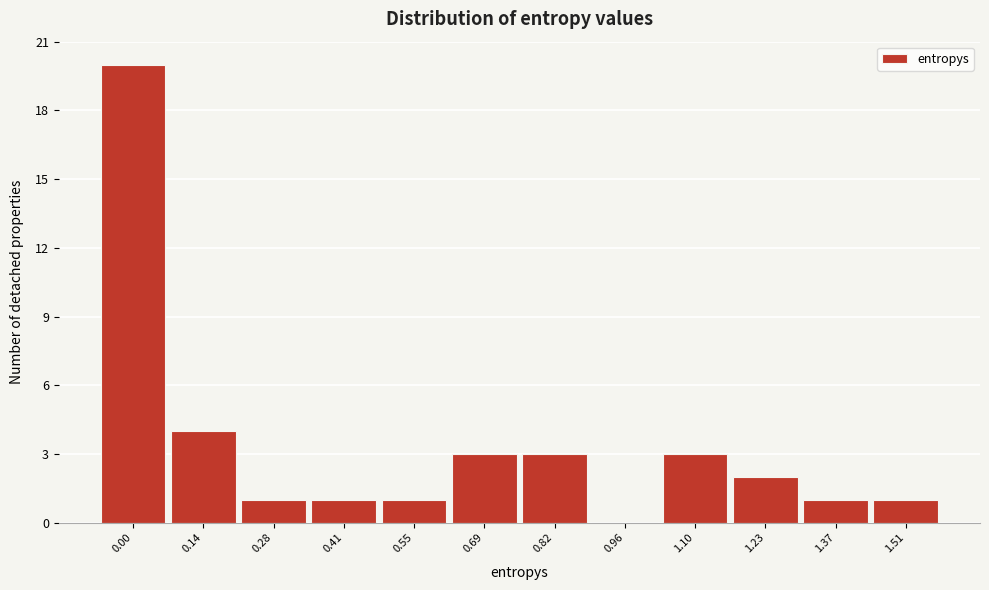

Reading right to left, extract all data points from this chart.

1.51=1	1.37=1	1.23=2	1.10=3	0.96=0	0.82=3	0.69=3	0.55=1	0.41=1	0.28=1	0.14=4	0.00=20